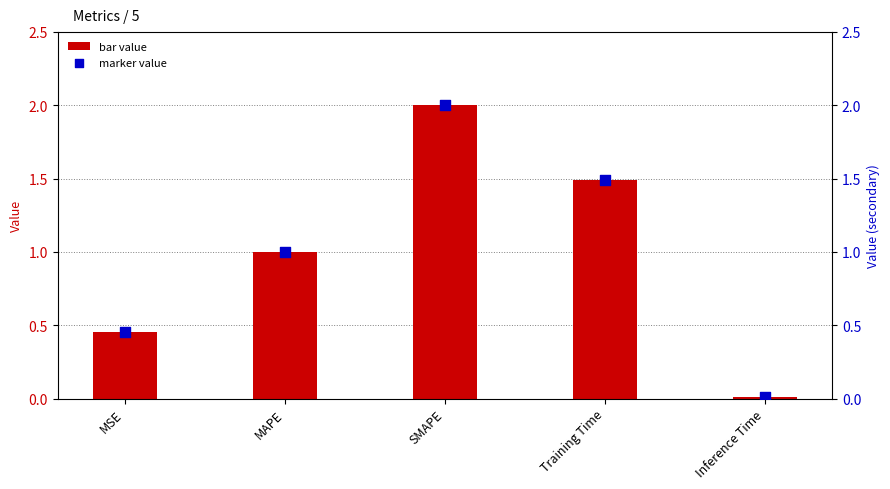

Which series has the widest spread of Y values?

col_1